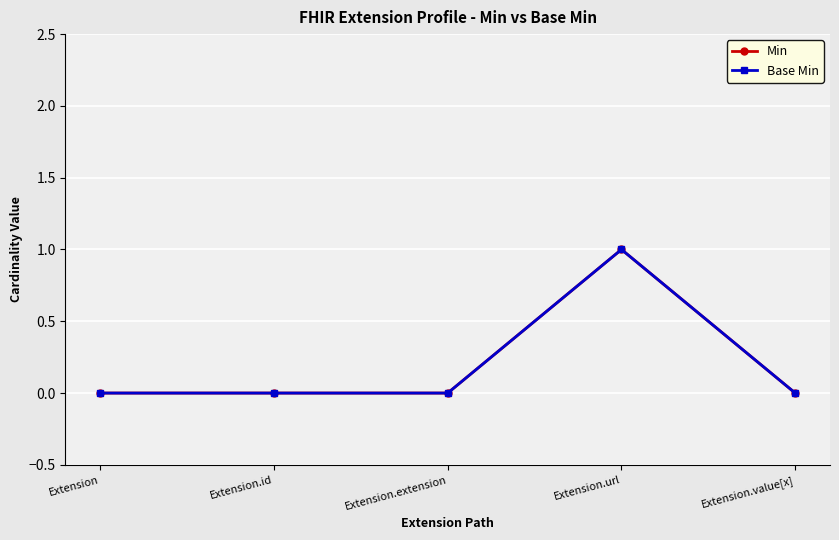

What is the label of the 4th point from the right?

Extension.id